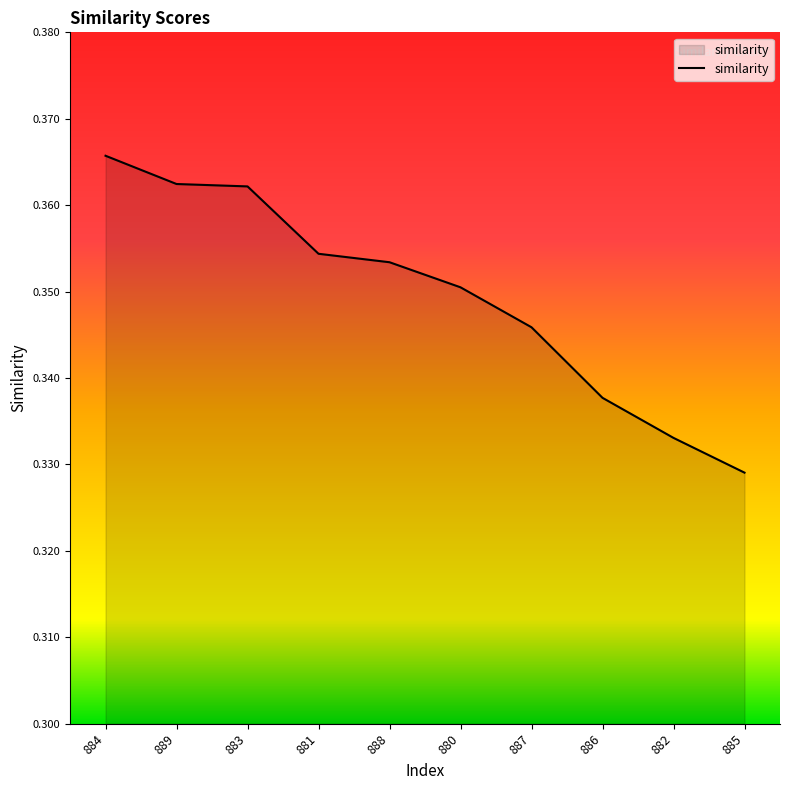

Where is the data nearest to the value 0?

885